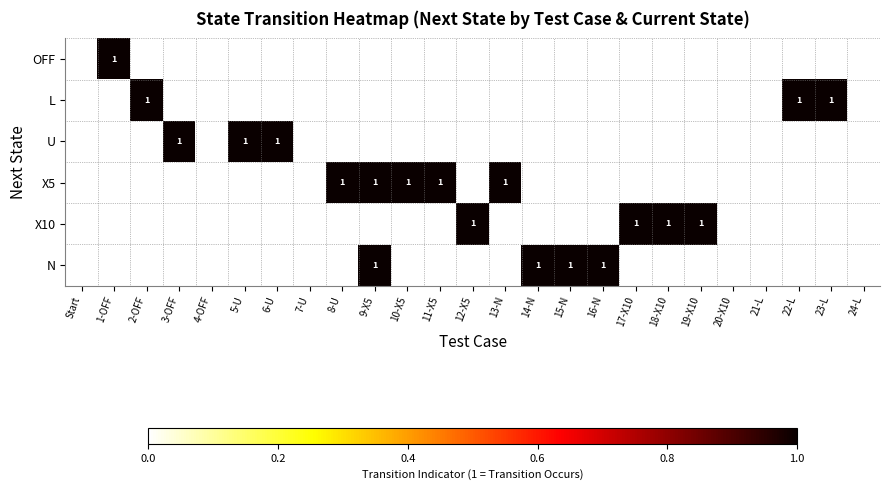

Is it true that X10 equals 1 at 19-X10?

True